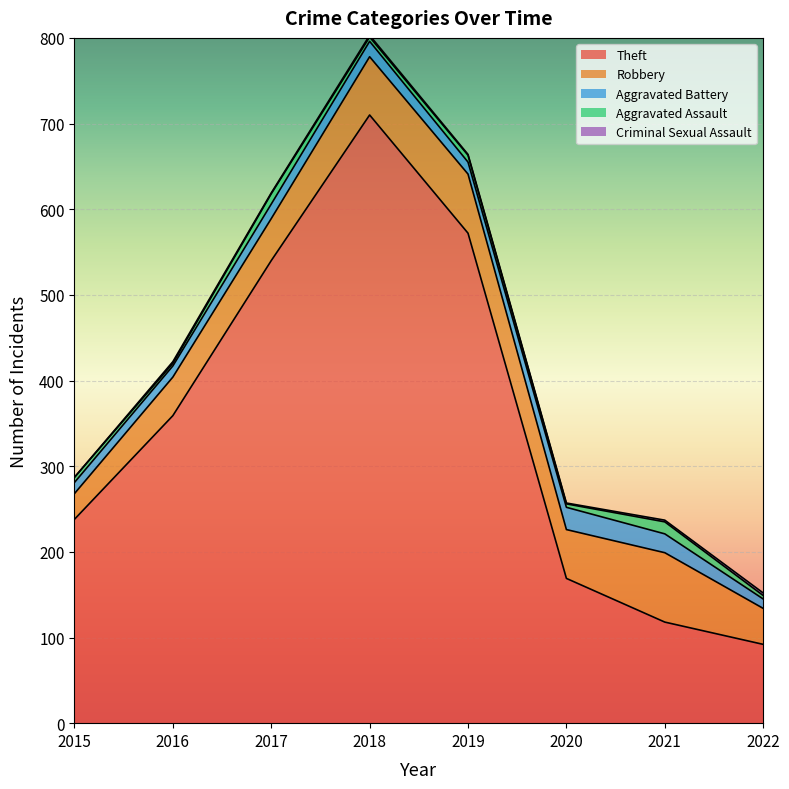

Reading left to right, transcribe all the data shown in this chart.

Theft: 2015=238	2016=359	2017=540	2018=710	2019=572	2020=169	2021=118	2022=92
Robbery: 2015=30	2016=45	2017=49	2018=68	2019=69	2020=57	2021=81	2022=42
Aggravated Battery: 2015=13	2016=13	2017=17	2018=18	2019=14	2020=26	2021=22	2022=11
Aggravated Assault: 2015=6	2016=3	2017=12	2018=5	2019=8	2020=4	2021=14	2022=4
Criminal Sexual Assault: 2015=0	2016=2	2017=1	2018=2	2019=1	2020=1	2021=2	2022=3